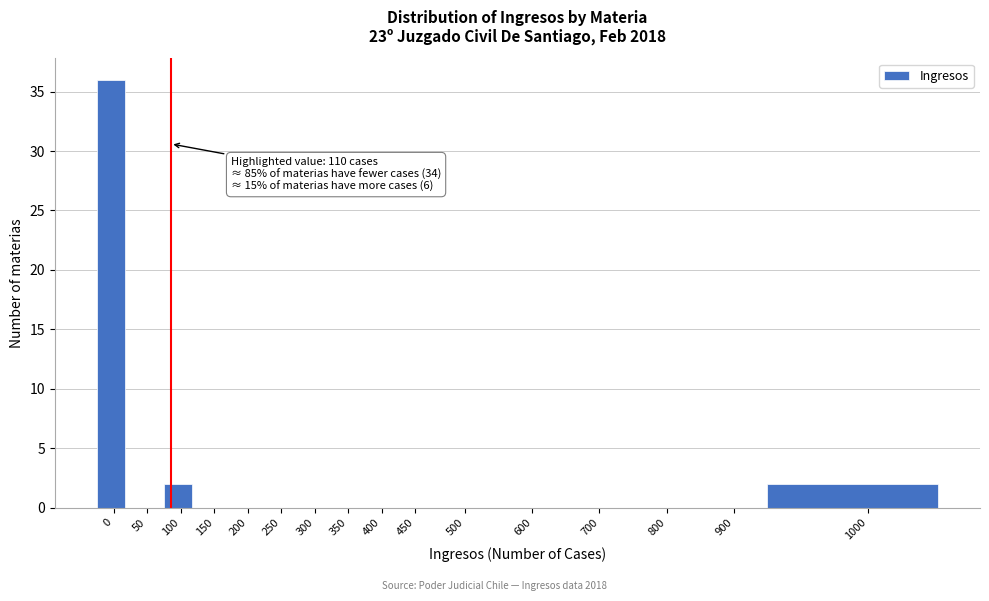

Reading right to left, extract all data points from this chart.

1000=2	900=0	800=0	700=0	600=0	500=0	450=0	400=0	350=0	300=0	250=0	200=0	150=0	100=2	50=0	0=36